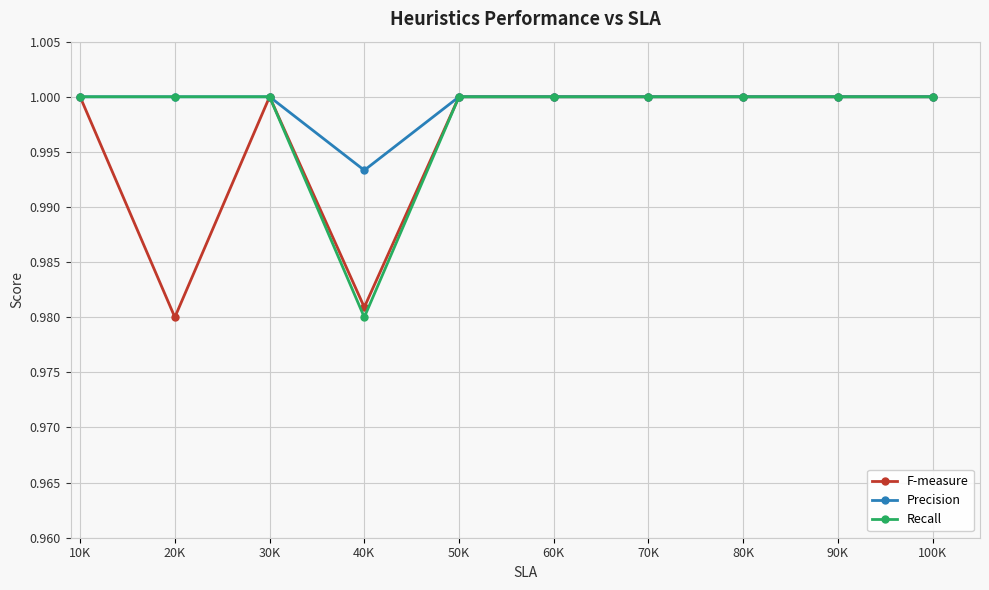

Is this an area chart (filled region under the line)?

No